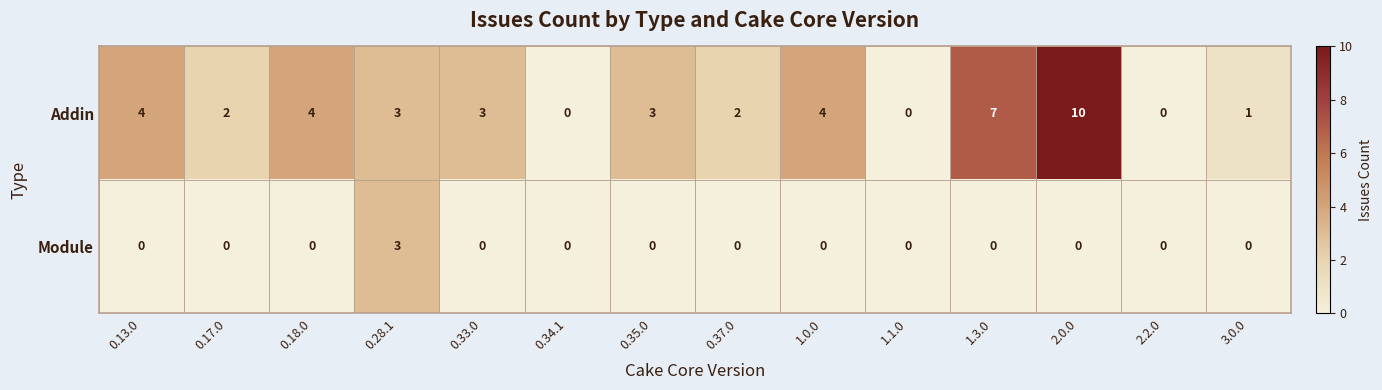

The Module series shows 0 at 0.33.0. True or false?

True